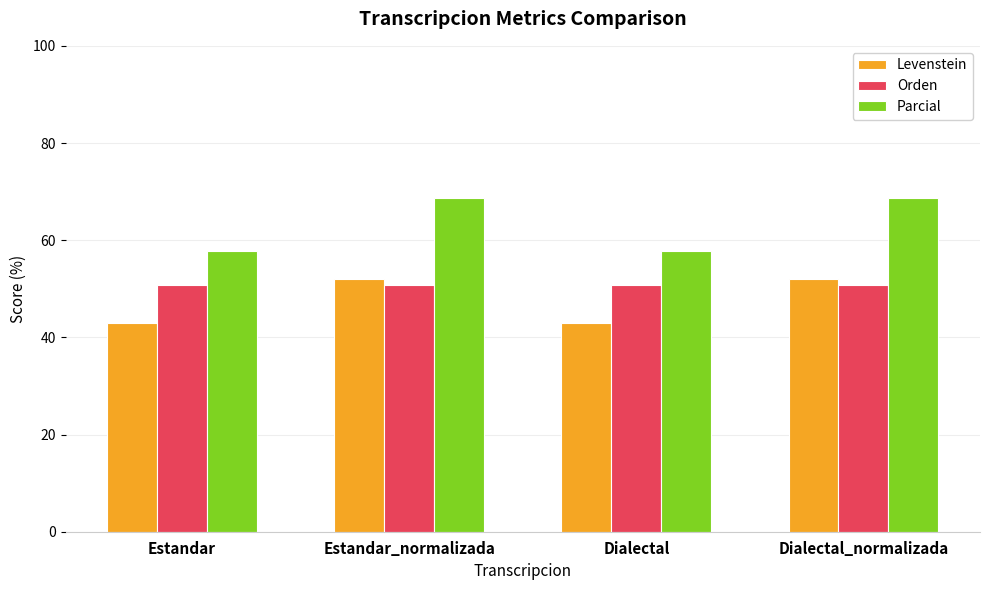

Reading right to left, extract all data points from this chart.

Levenstein: Dialectal_normalizada=51.9	Dialectal=42.9	Estandar_normalizada=51.9	Estandar=42.9
Orden: Dialectal_normalizada=50.8	Dialectal=50.8	Estandar_normalizada=50.8	Estandar=50.8
Parcial: Dialectal_normalizada=68.7	Dialectal=57.7	Estandar_normalizada=68.7	Estandar=57.7